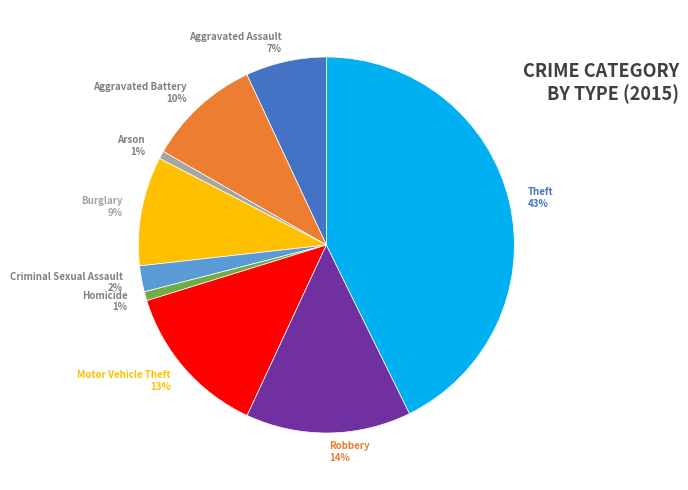

Is the sum of Arson and Homicide greater than half?

No